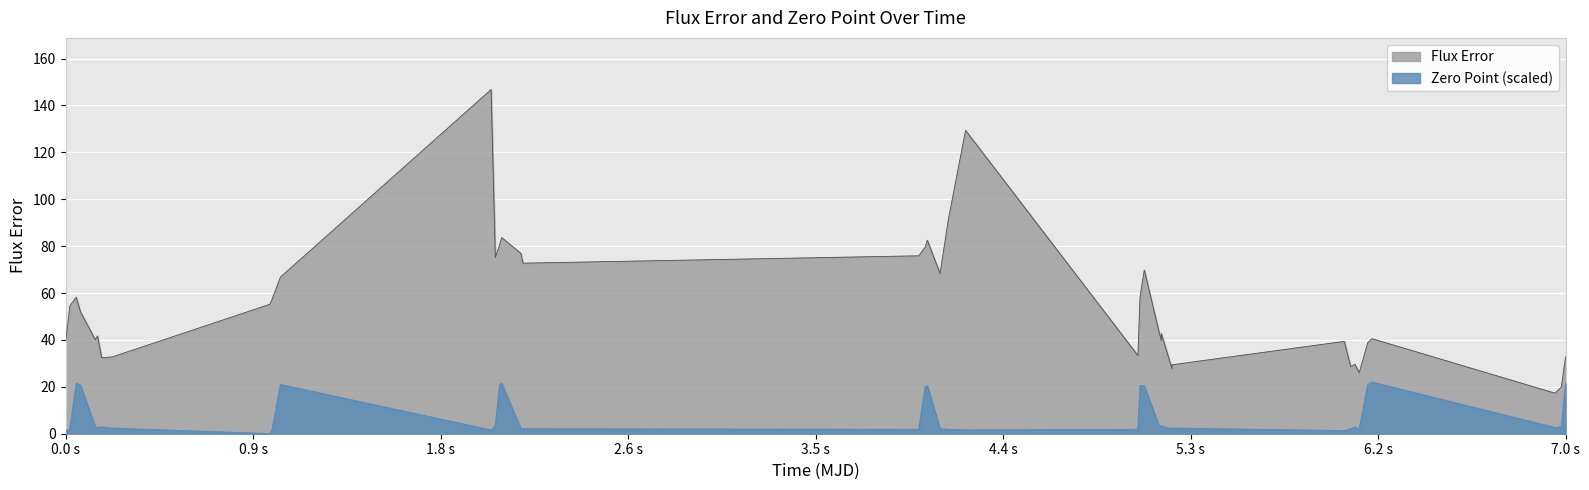

What is the sum of all fluxerr values?

2210.2